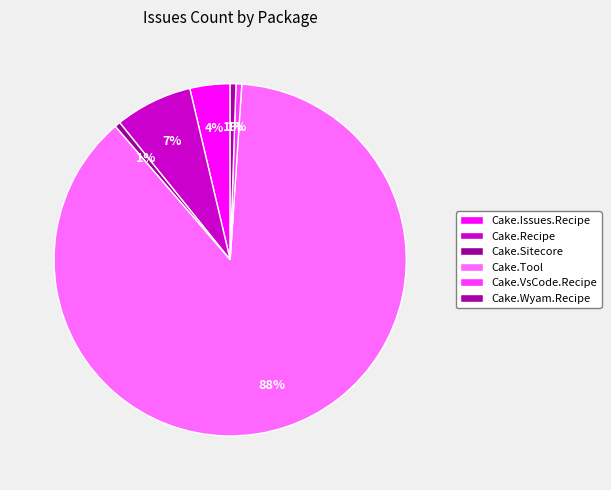

Which slice is the largest?

Cake.Tool